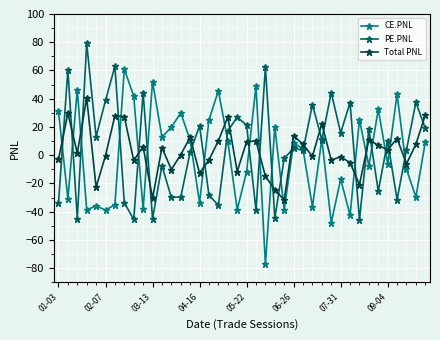

True or false: PE.PNL has more than 0 interior local peaks.

True